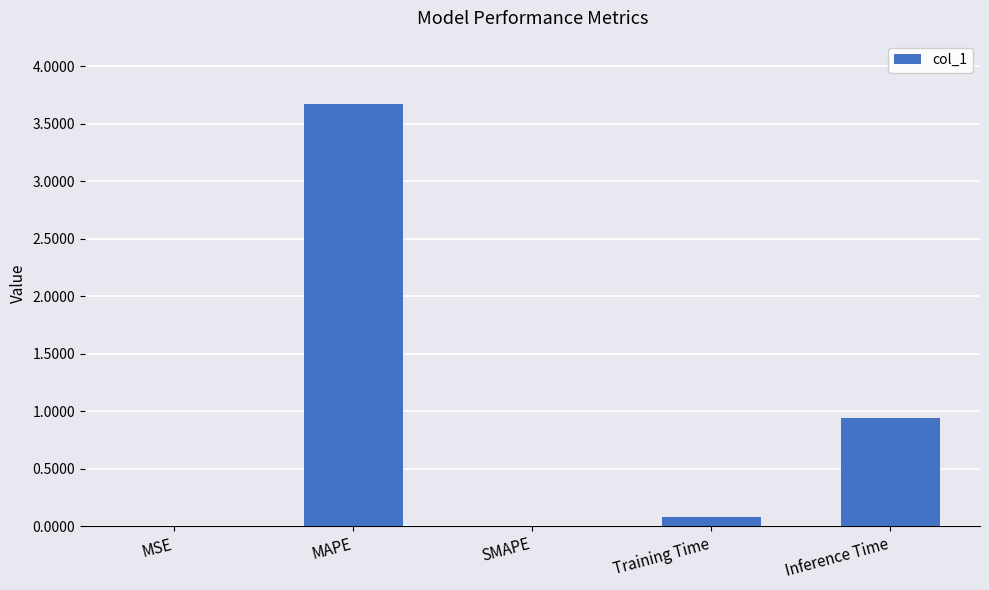

What is the sum of all values?

4.7